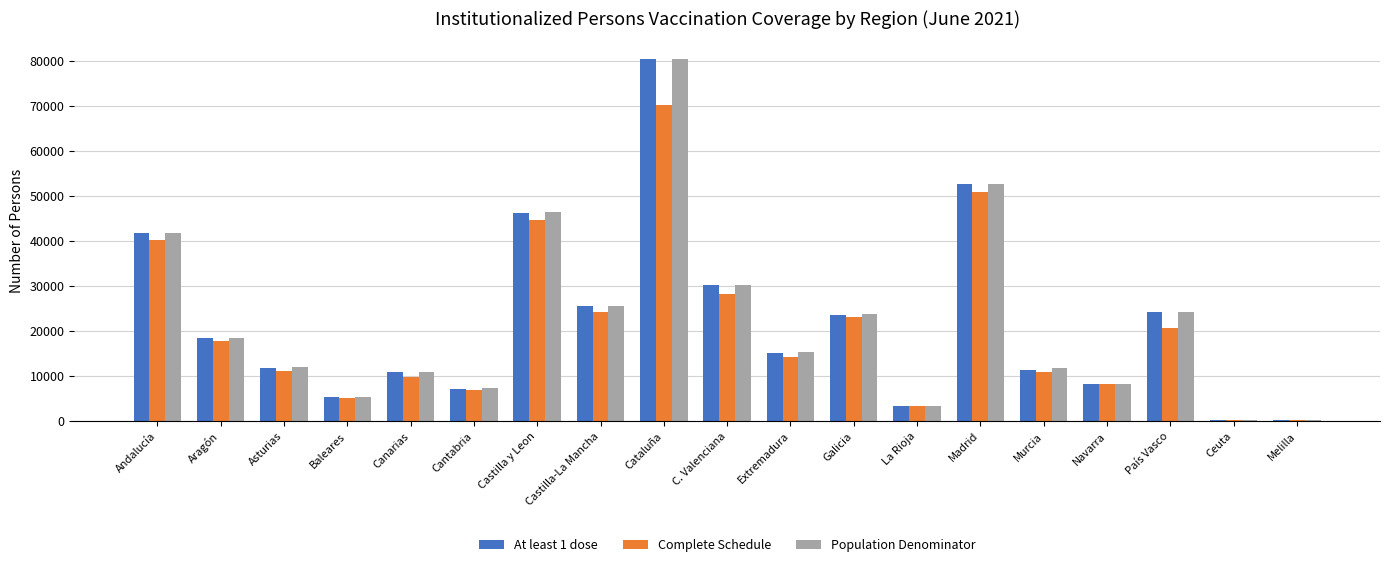

What is the sum of the Complete Schedule values at Canarias and Andalucía?

50172